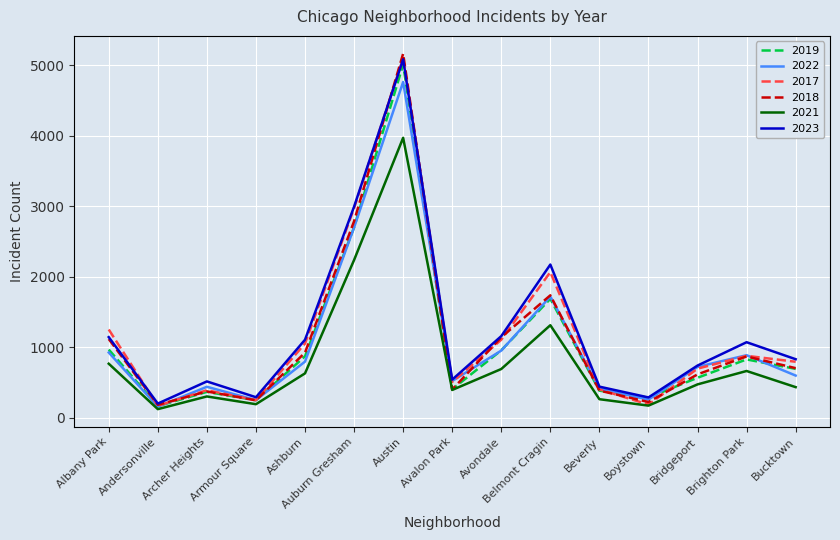

At how many categories does at least one series exceed 1283?

3